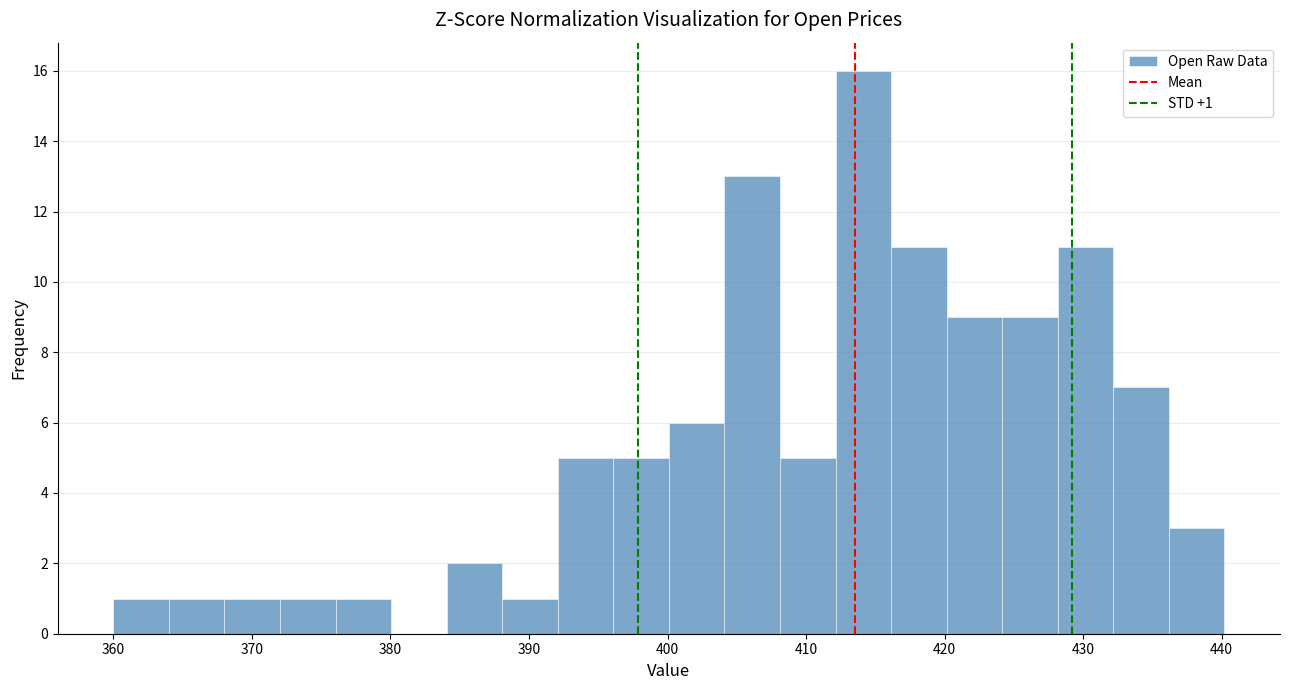

Over which range of the x-axis is the bar tallest?

412 to 416